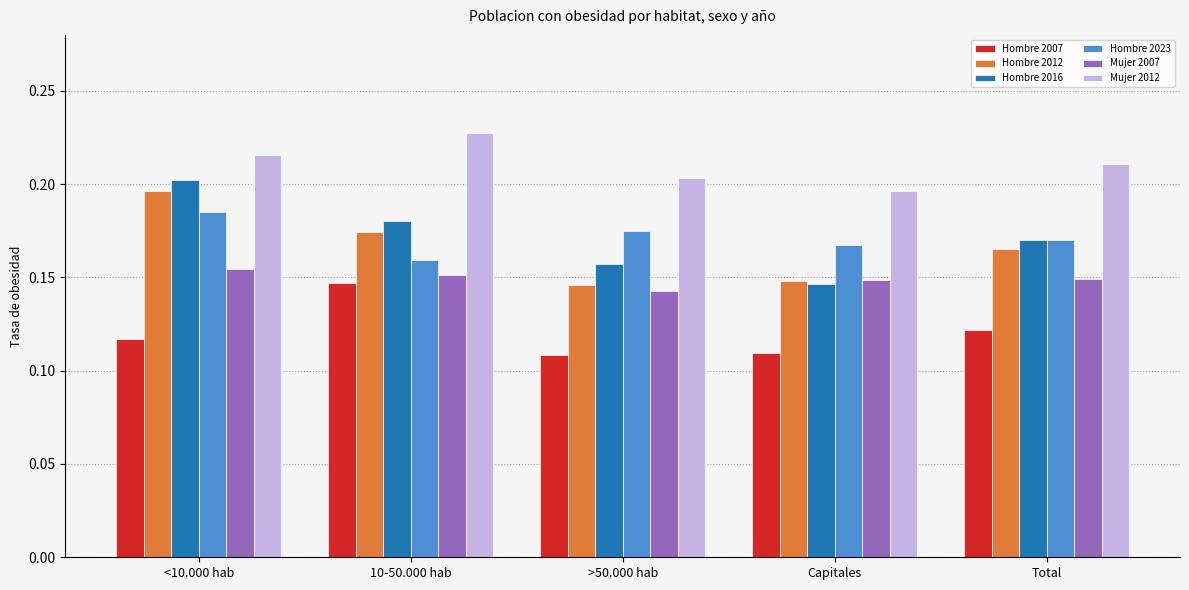

Rank the series at >50.000 hab from lowest to highest value.

Hombre 2007, Mujer 2007, Hombre 2012, Hombre 2016, Hombre 2023, Mujer 2012